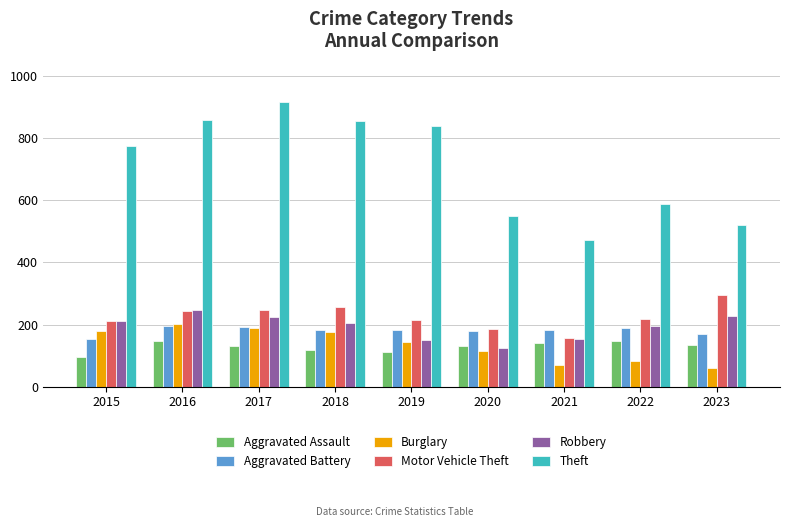

The value of Motor Vehicle Theft at 2015 is 211. True or false?

True